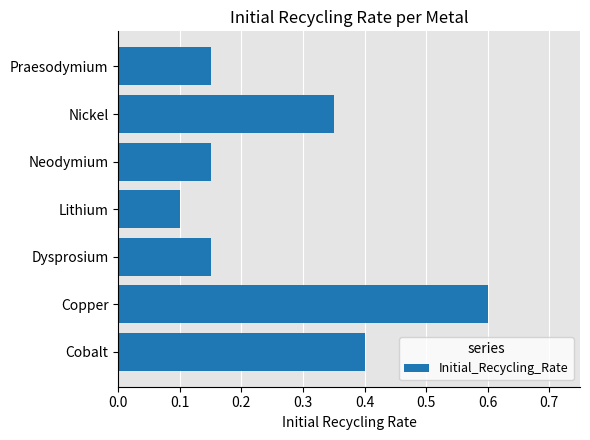

Where is the data nearest to the value 0?

Lithium